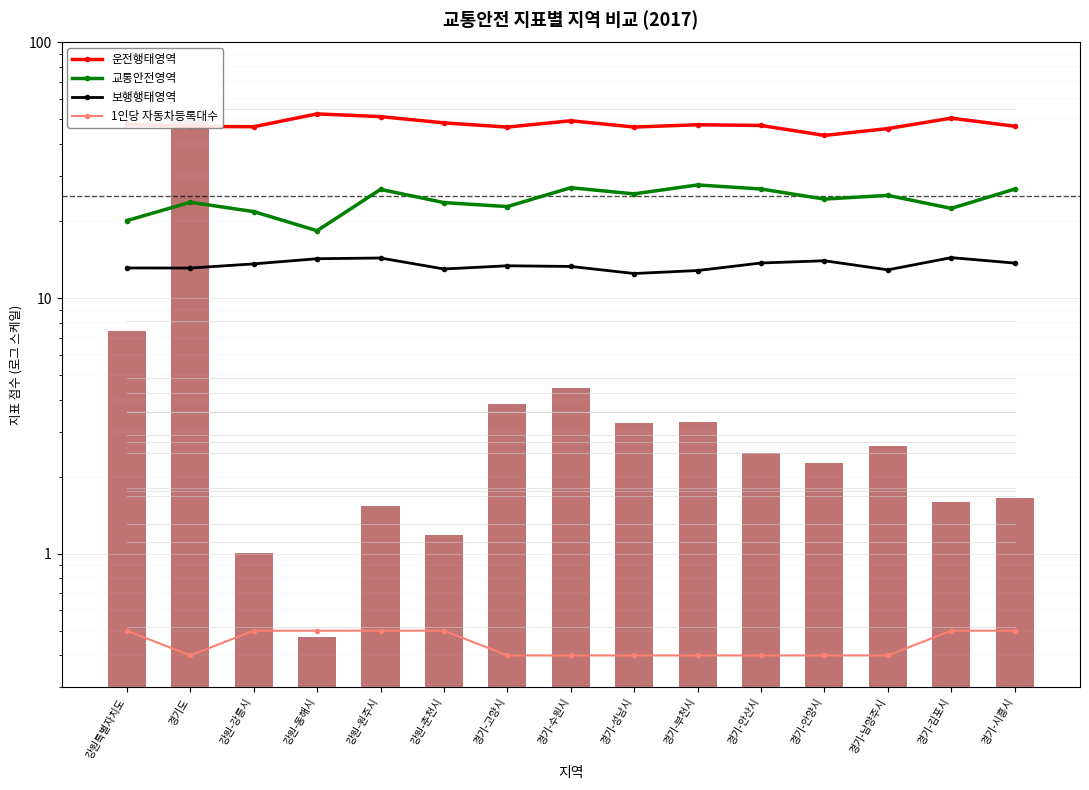

The value of 1인당 자동차등록대수 at 강원특별자치도 is 0.5. True or false?

True